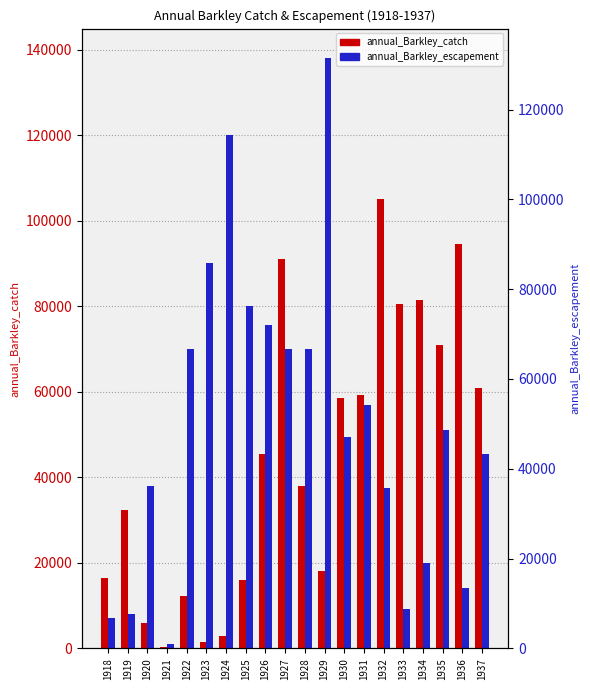

Which series has the largest total across all categories?

annual_Barkley_escapement